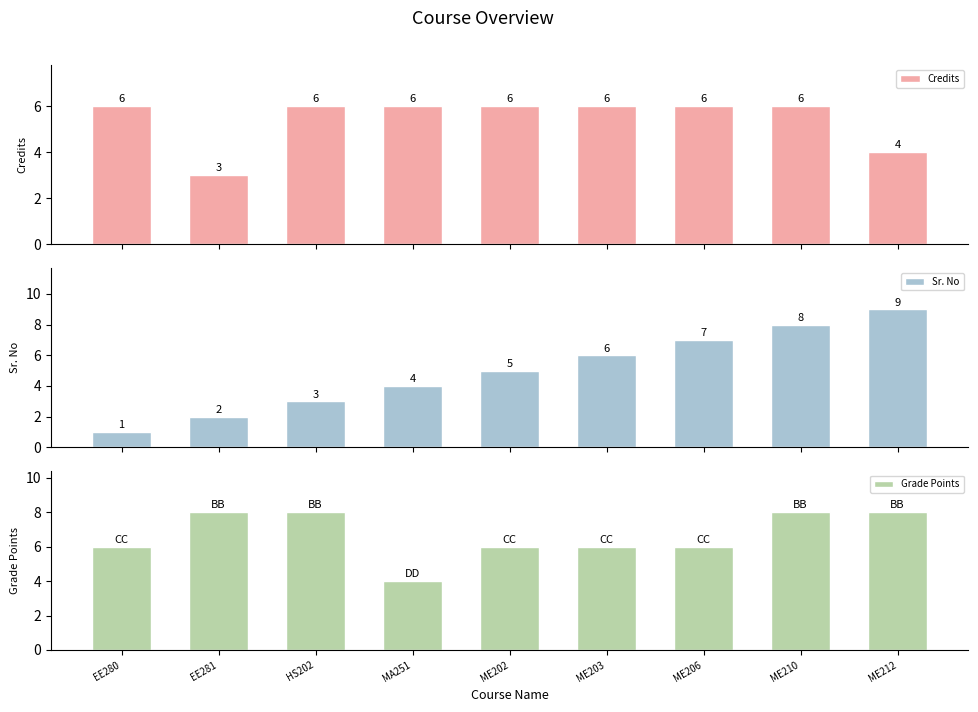

How many data points in Grade Points are less than 6?

1